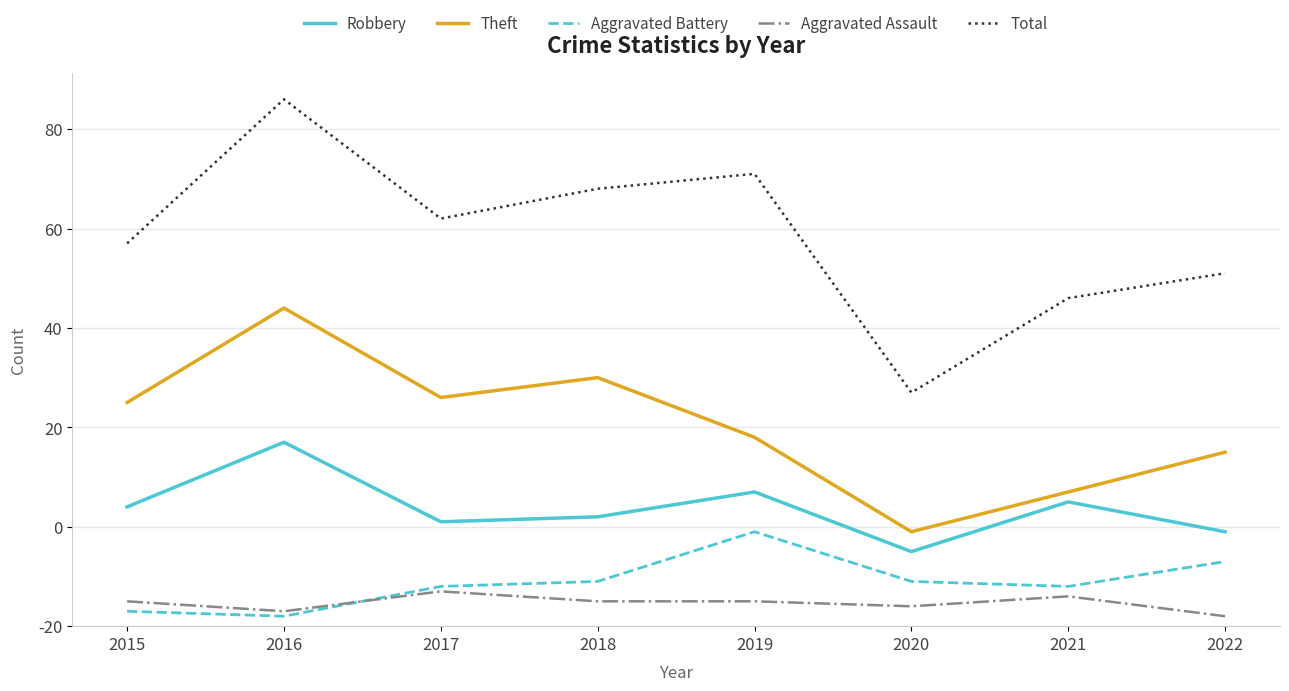

Does the chart have visible grid lines?

Yes